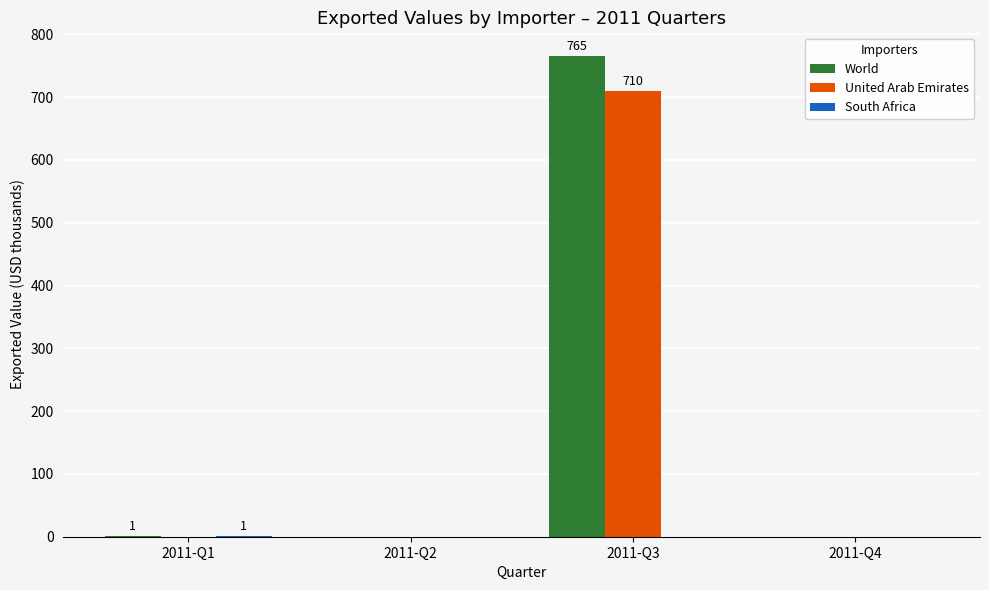

At which category does the chart reach its peak across all series?

2011-Q3